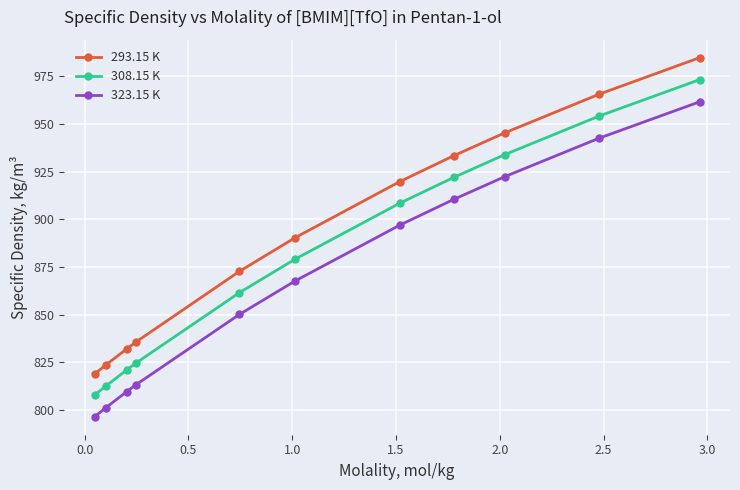

What is the minimum value shown in the chart?

796.5